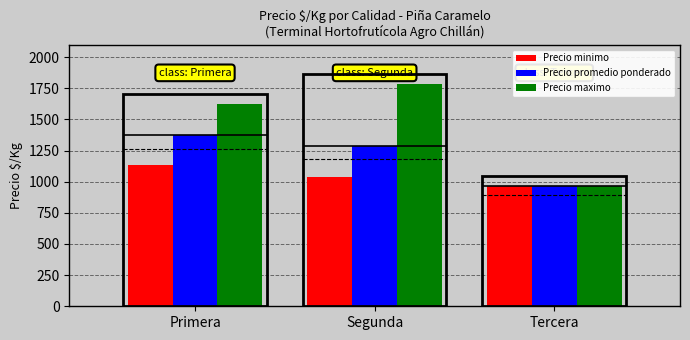

How many series are shown in this chart?

3